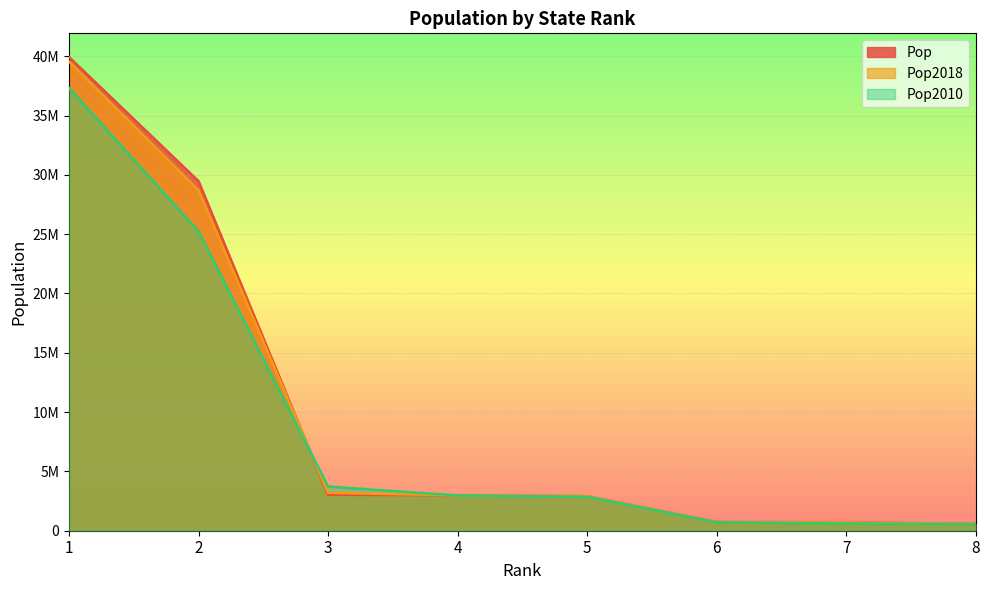

What is the lowest value of the Pop2010 series?

564483